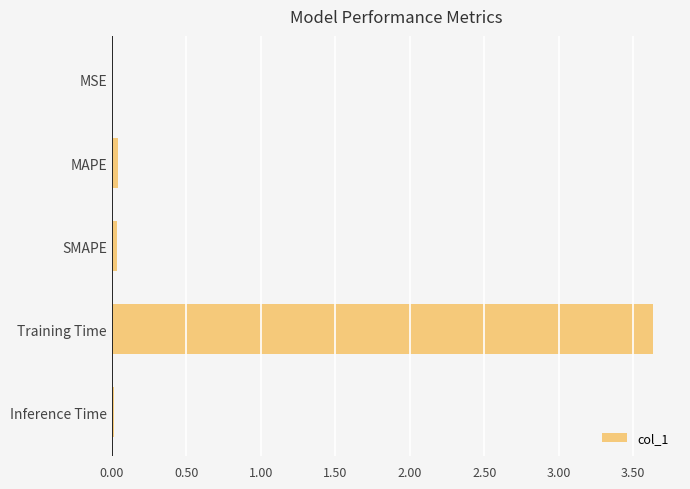

Which category has the highest value across all series?

Training Time